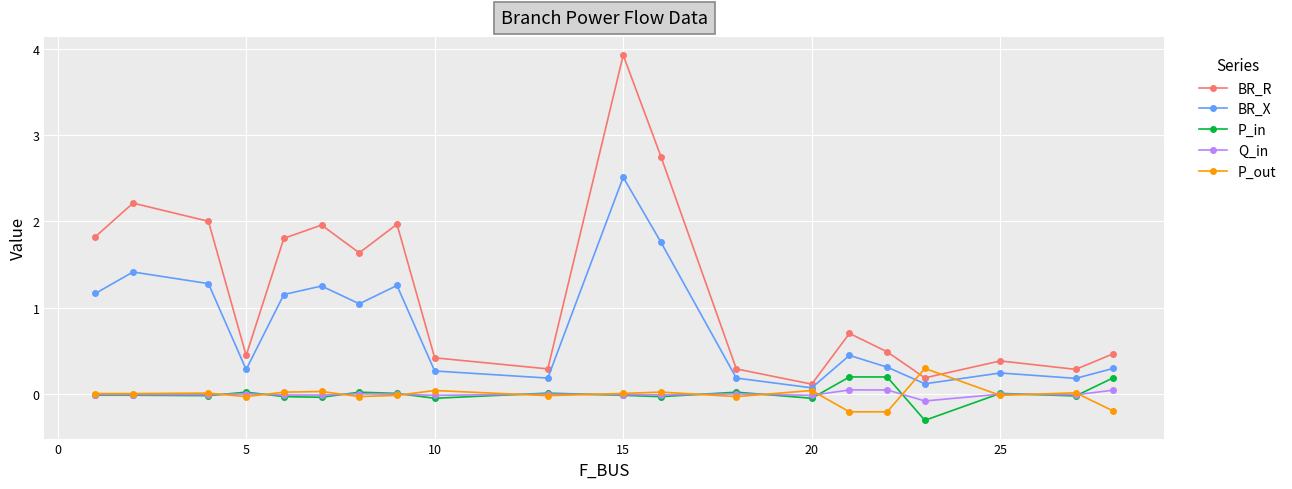

What is the greatest value displayed?

3.9